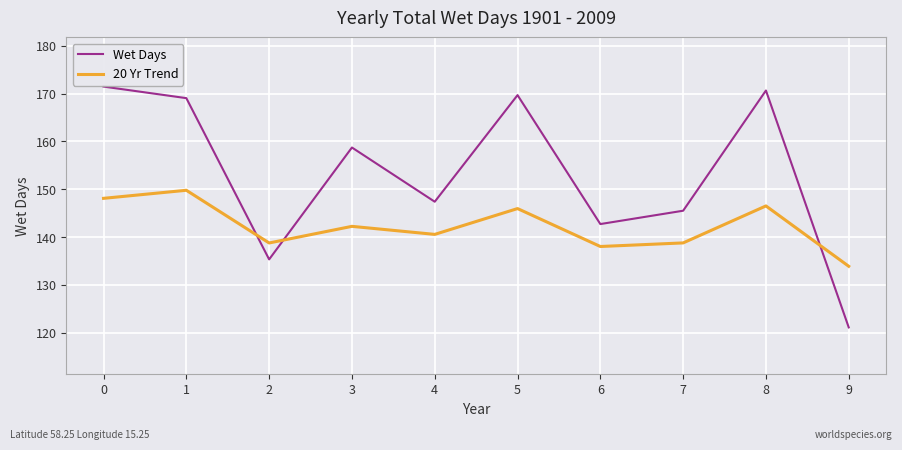

How many times do 20 Yr Trend and Wet Days cross each other?

3